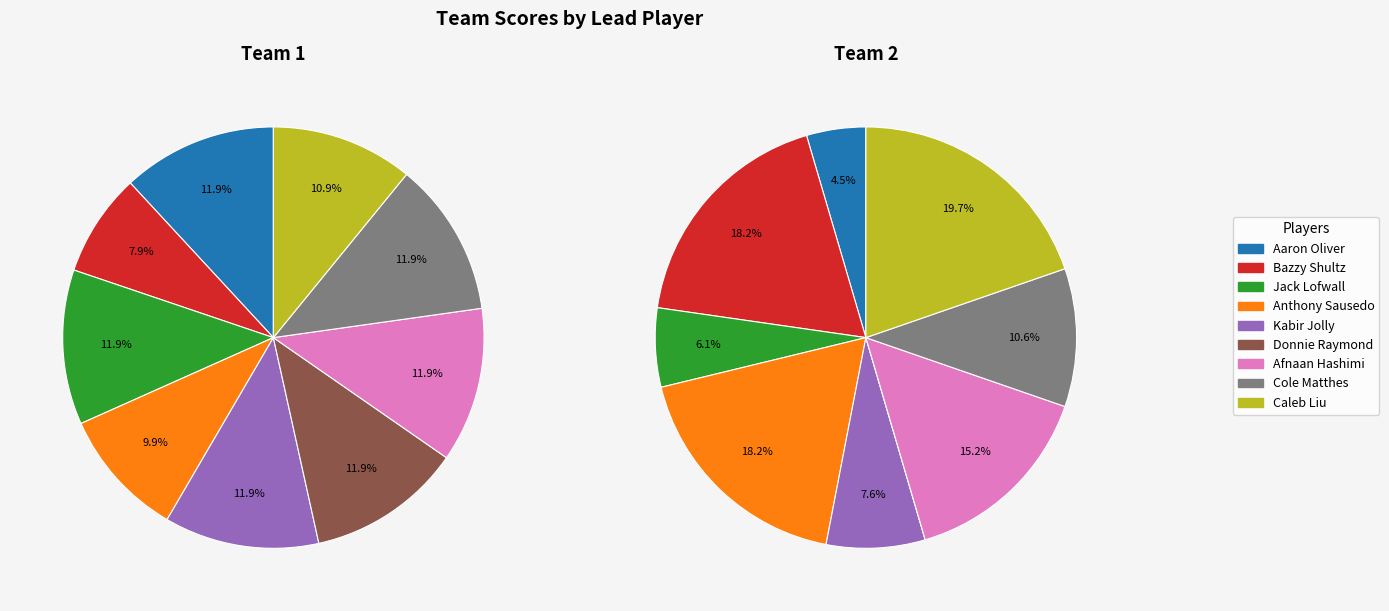

To the nearest percent, what percentage of the pie is Aaron Oliver?

5%